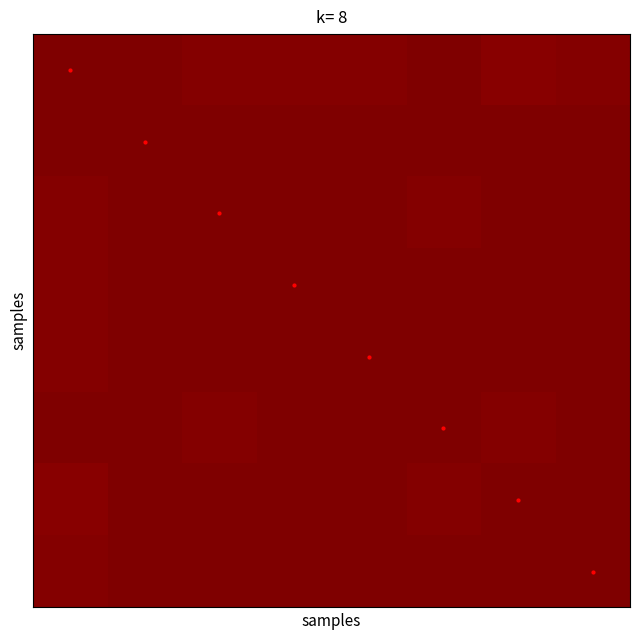

Count the number of categories in the chart.

8